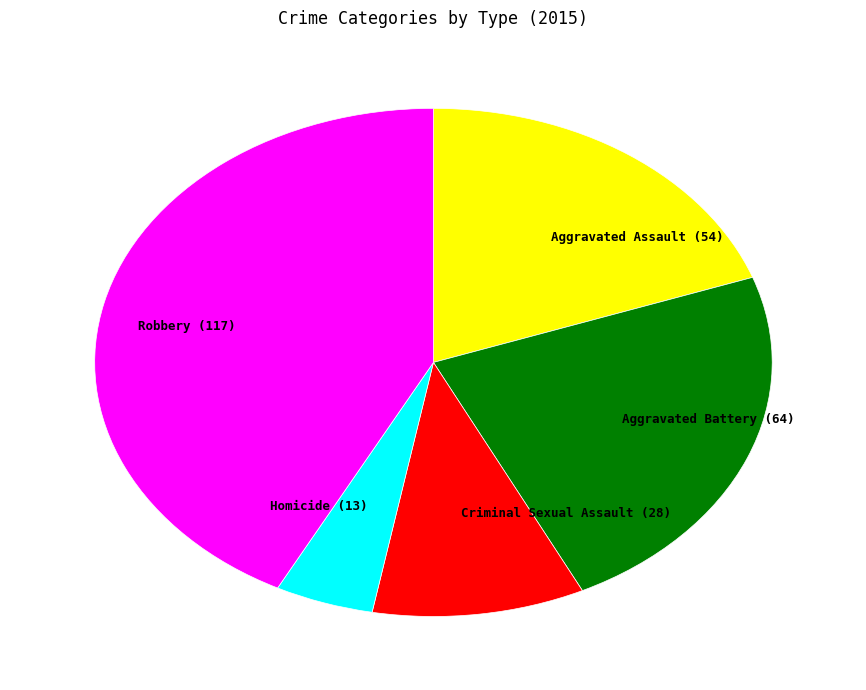

How many slices are in this pie chart?

5